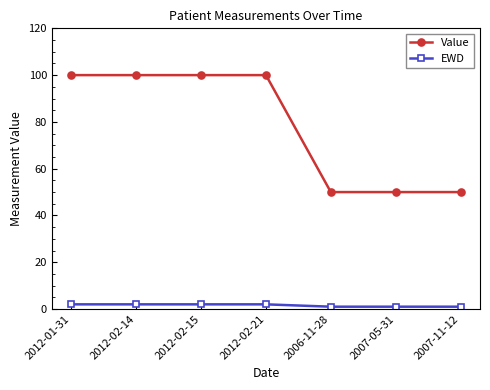

What is the label of the 2nd point from the right?

2007-05-31